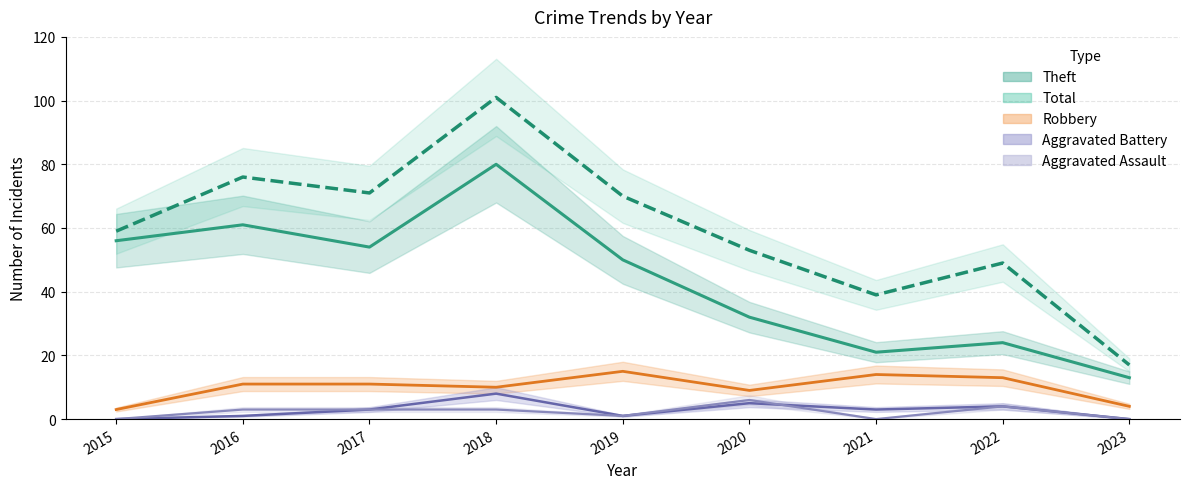

What is the highest value of the Aggravated Assault series?

6